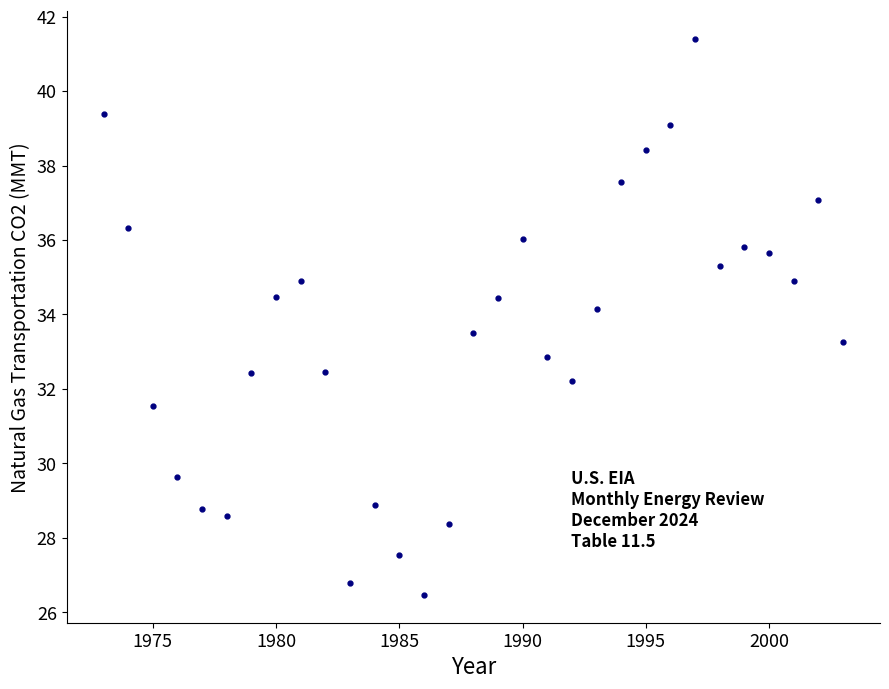

What is the range of Y values (max minus min)?

14.9